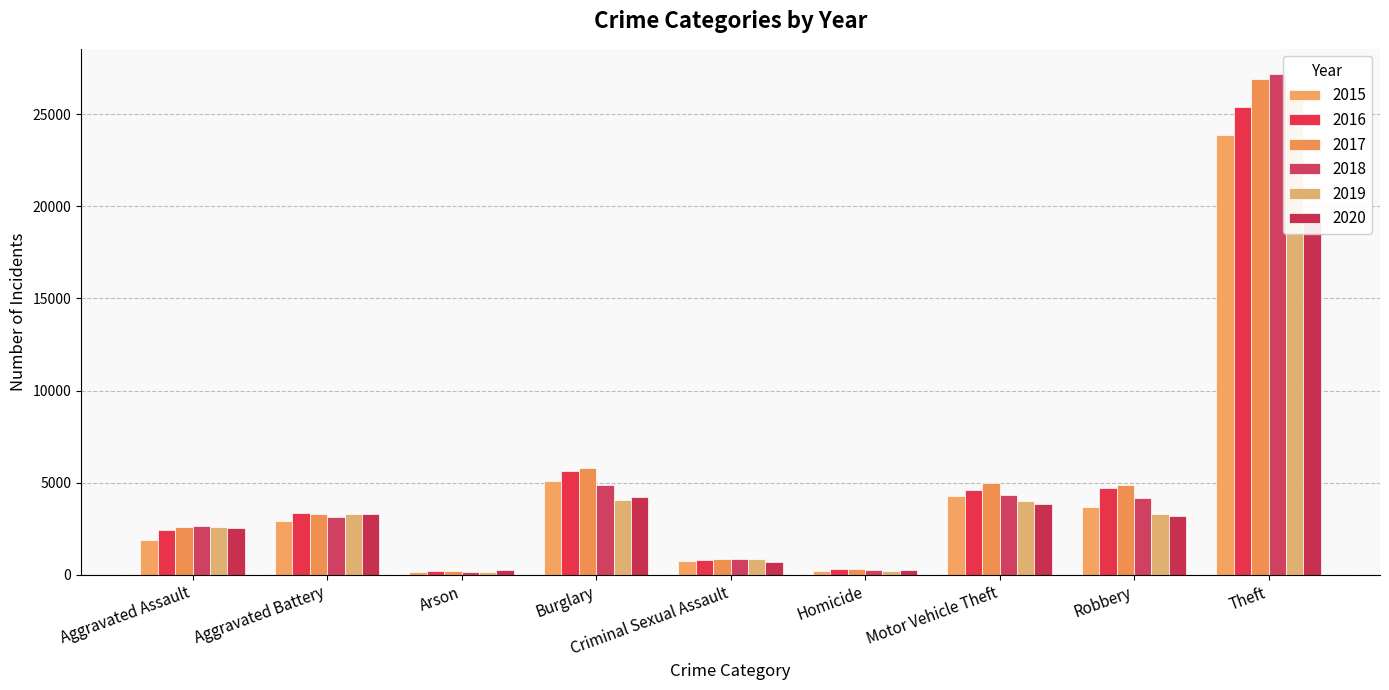

Is it true that 2019 equals 3801 at Aggravated Assault?

False